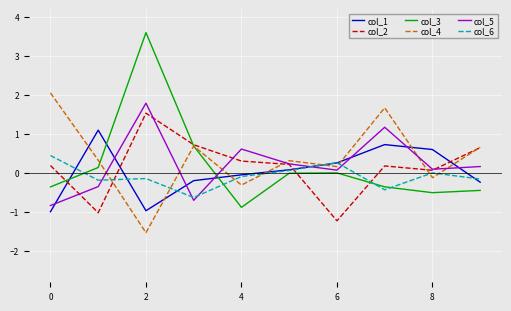

What is the difference between the maximum and minimum values in the col_5 series?

2.6